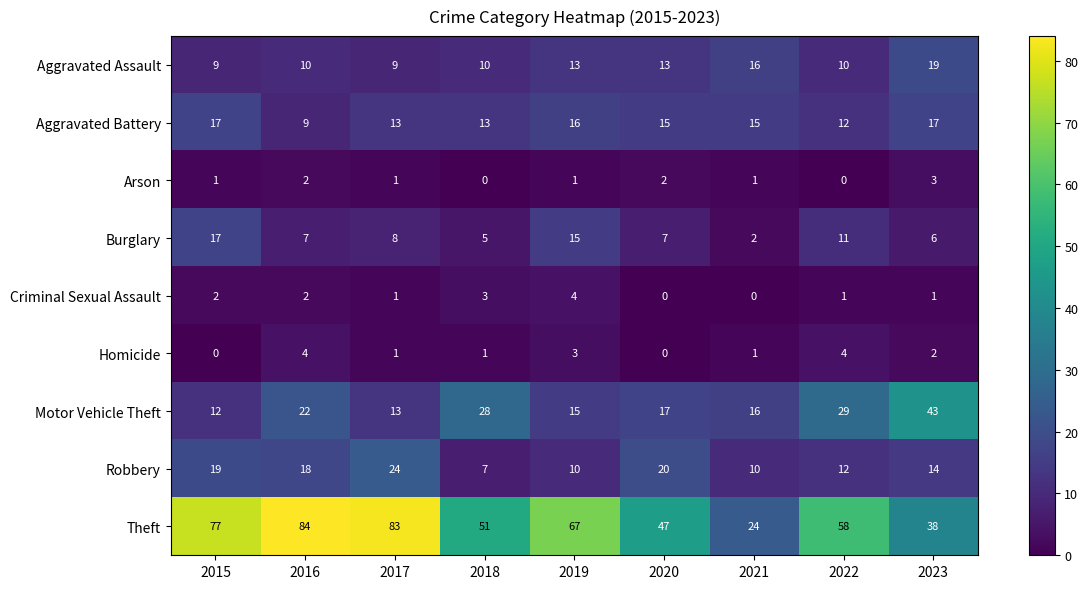

What is the difference between the second highest and minimum values in the Arson series?

2